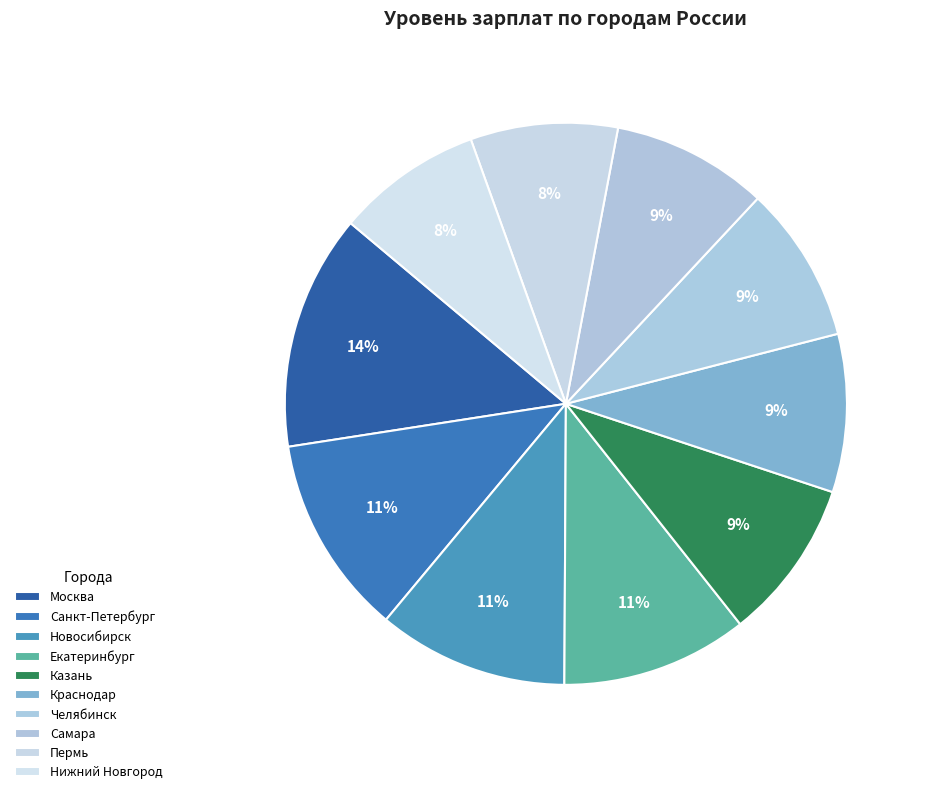

The Краснодар slice represents 9% of the pie. True or false?

True